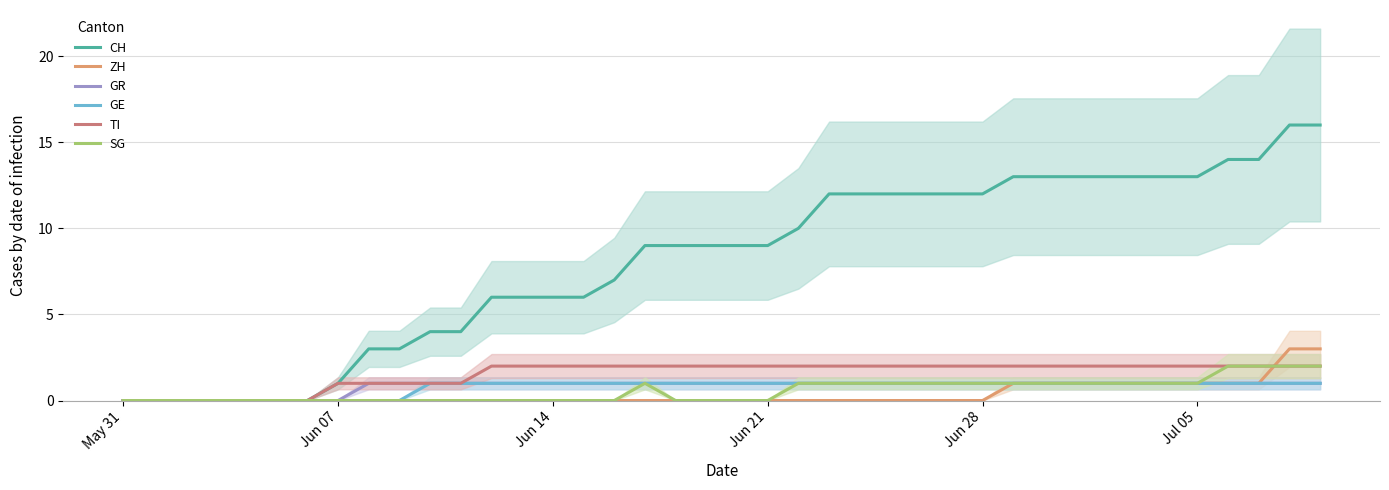

The value of GE at Jul 05 is 2. True or false?

False